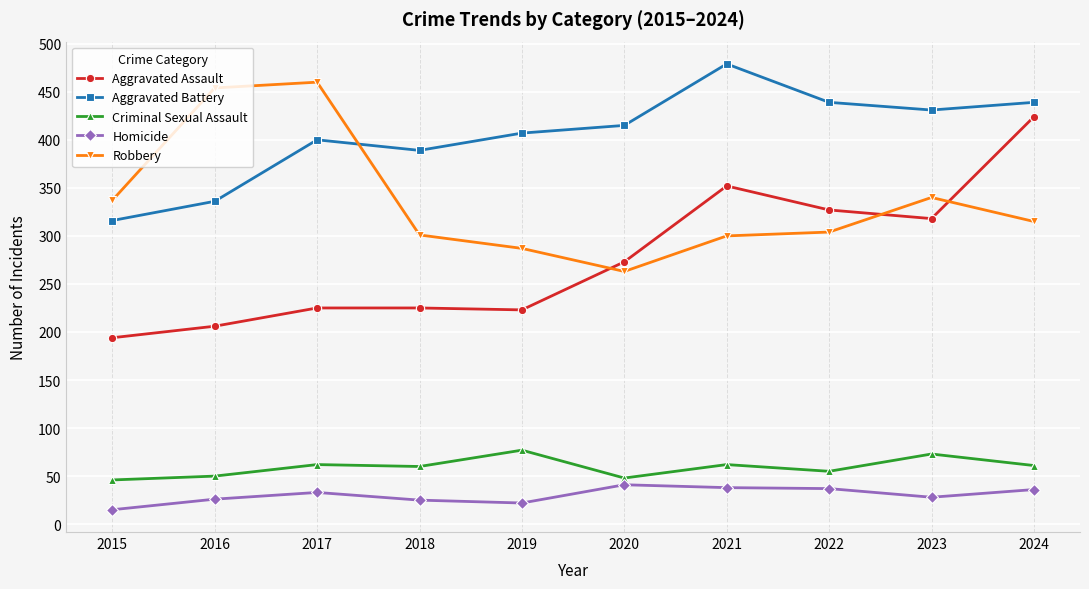

Which category has the lowest value across all series?

2015